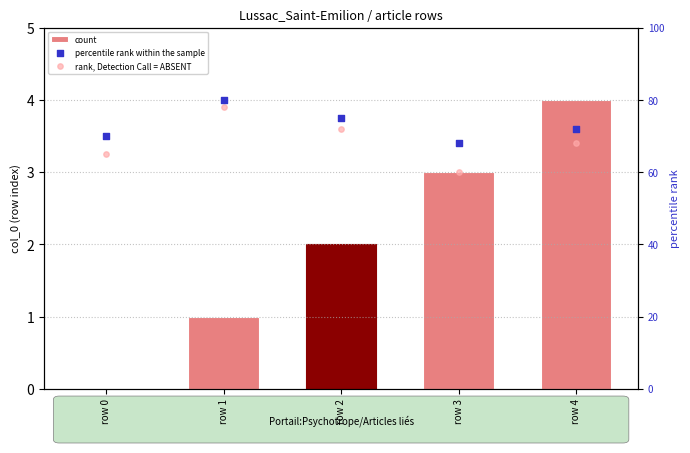

Which series has the largest total across all categories?

percentile rank within the sample